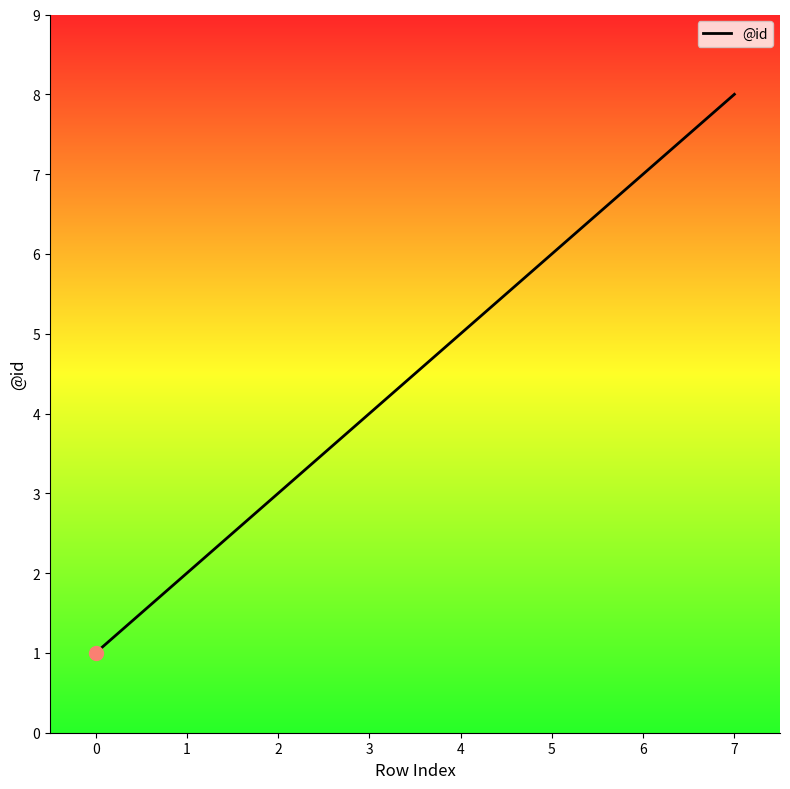

How many distinct data groups are displayed?

1